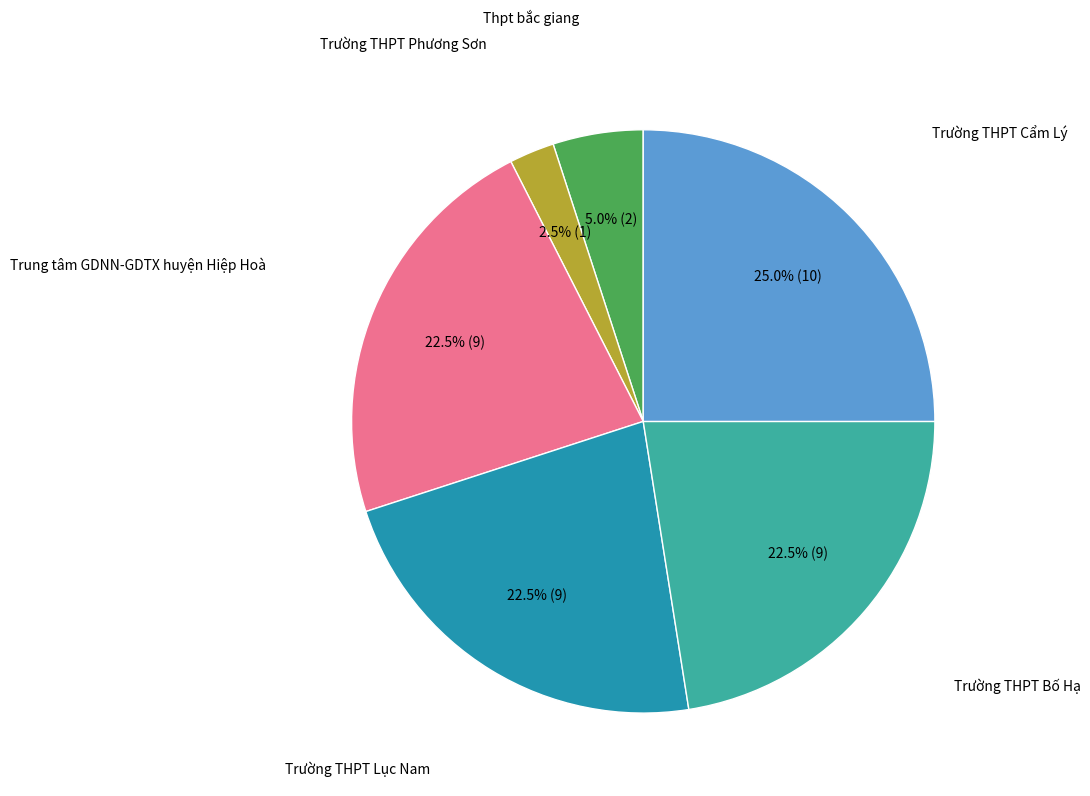

Count the number of slices in the pie.

6